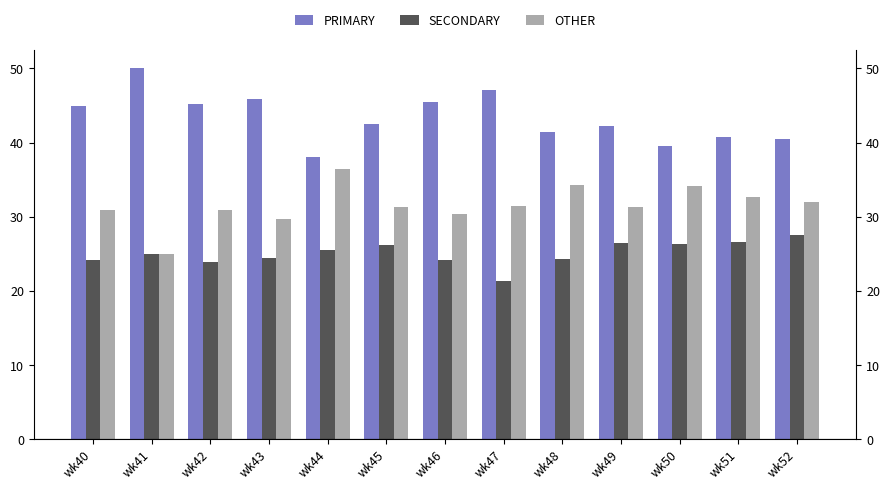

The PRIMARY series shows 13.3 at wk51. True or false?

False